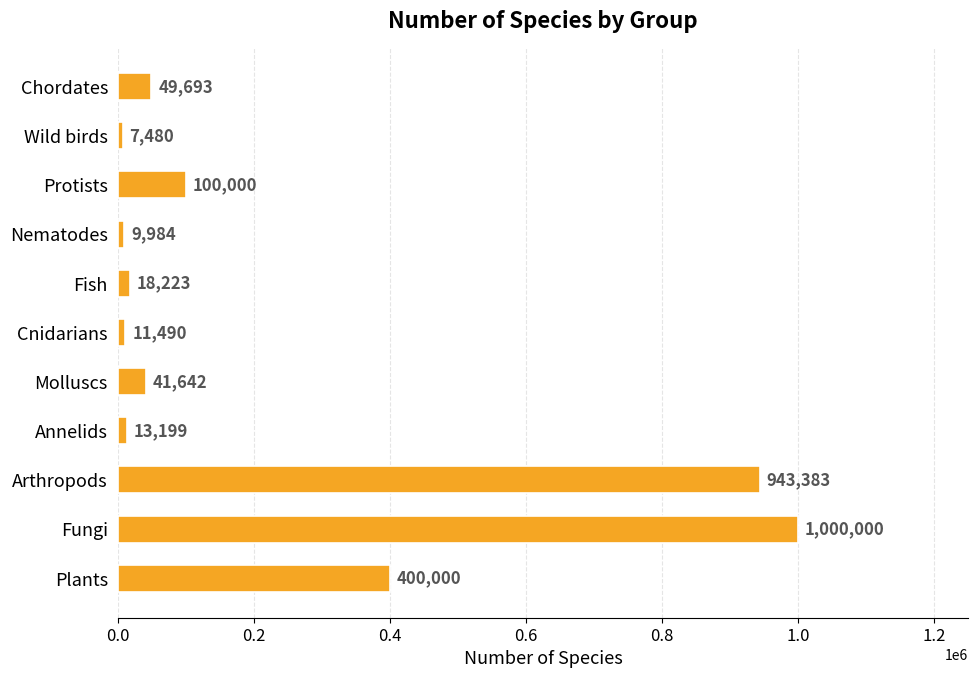

Count the number of data series in this chart.

1